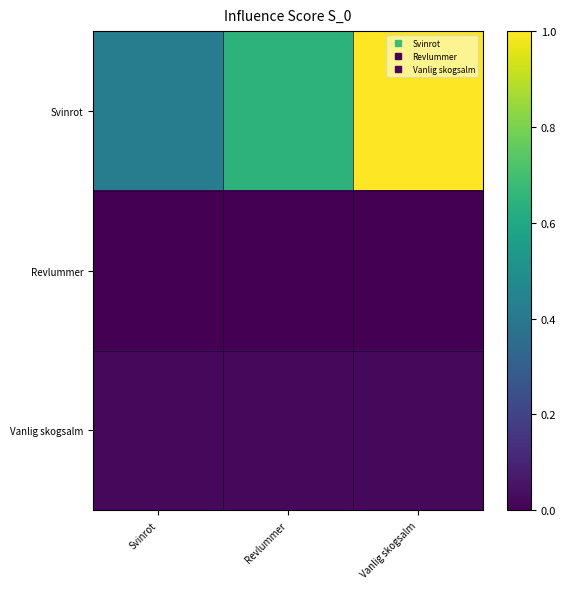

Which series has the widest spread of values?

Svinrot